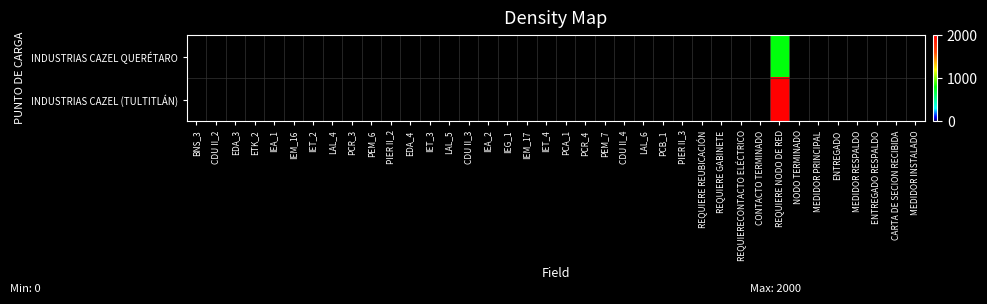

Which series changed the most between REQUIERE REUBICACIÓN and REQUIERE NODO DE RED?

INDUSTRIAS CAZEL (TULTITLÁN)